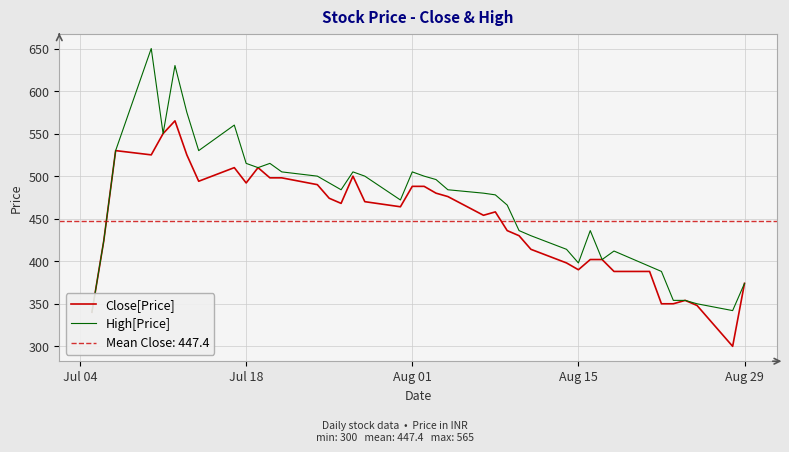

What is the minimum value for Close[Price]?

300